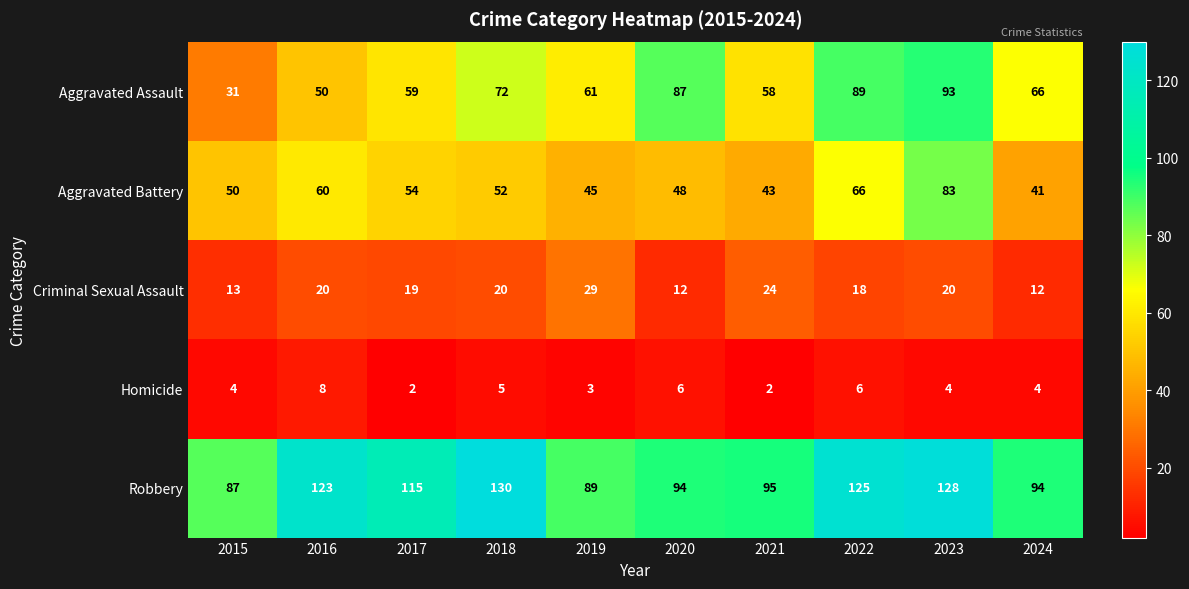

At which label does Robbery reach its peak?

2018